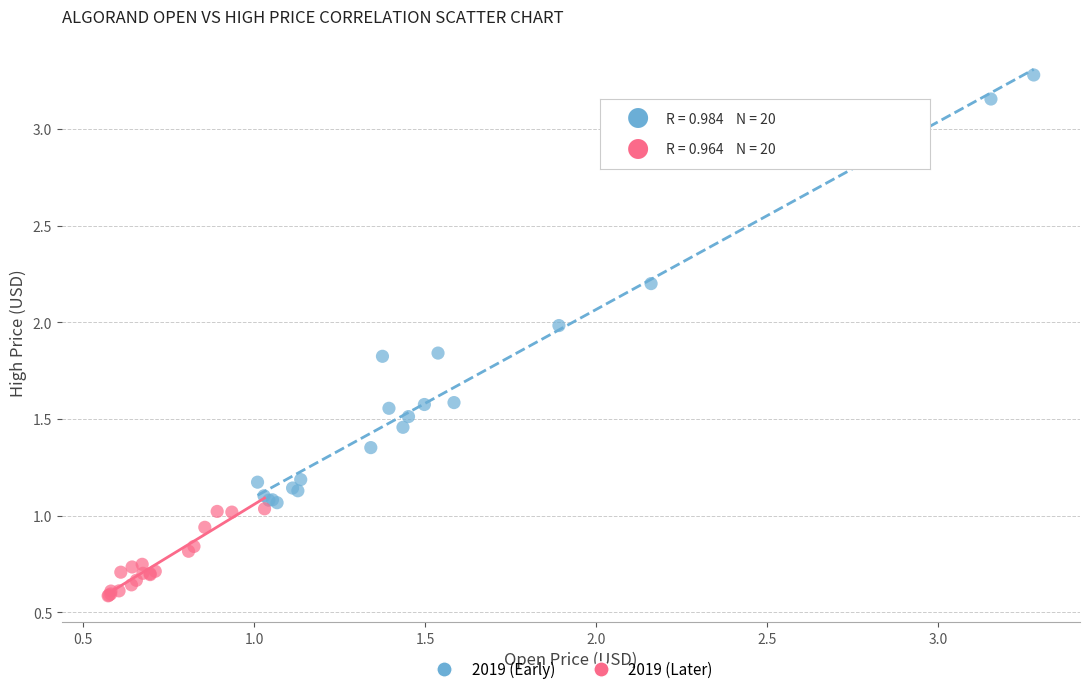

Which series has the widest spread of Y values?

2019 (Early)